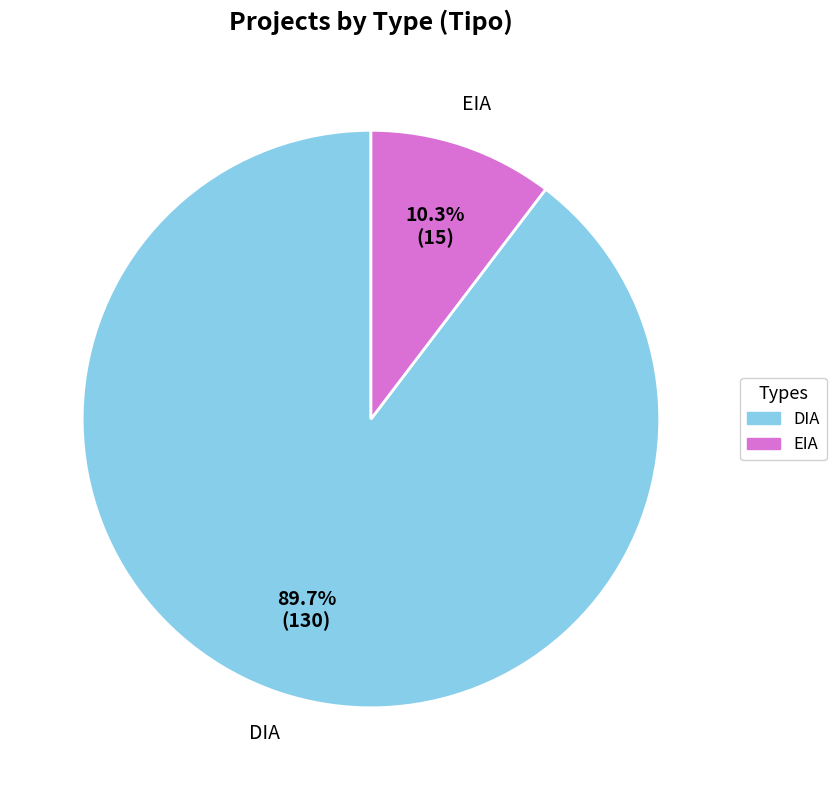

Is it true that EIA is 10% of the pie?

True